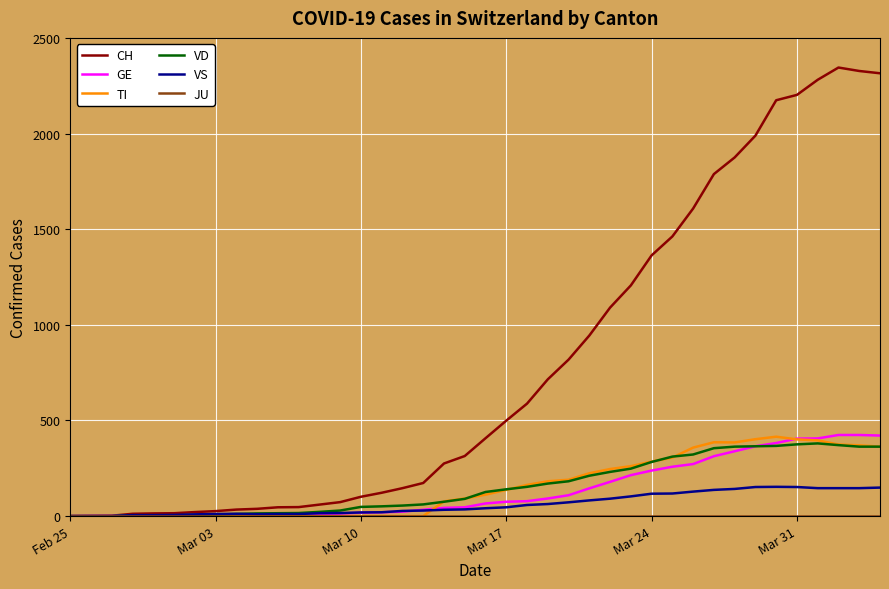

Which series has the largest range (max minus min)?

CH